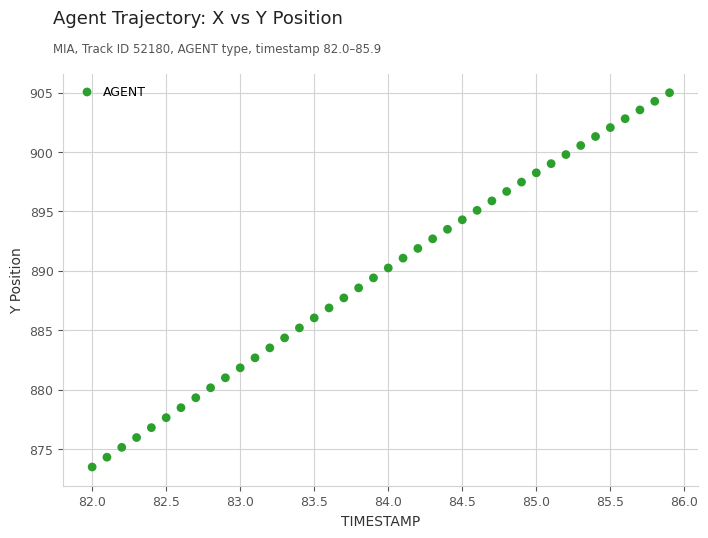

What is the range of Y values (max minus min)?

31.5